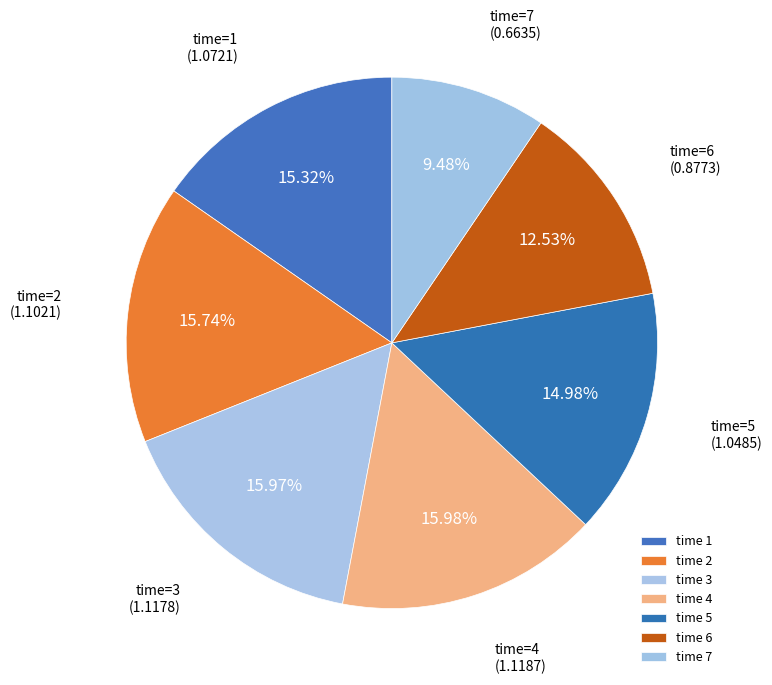

How many slices are in this pie chart?

7